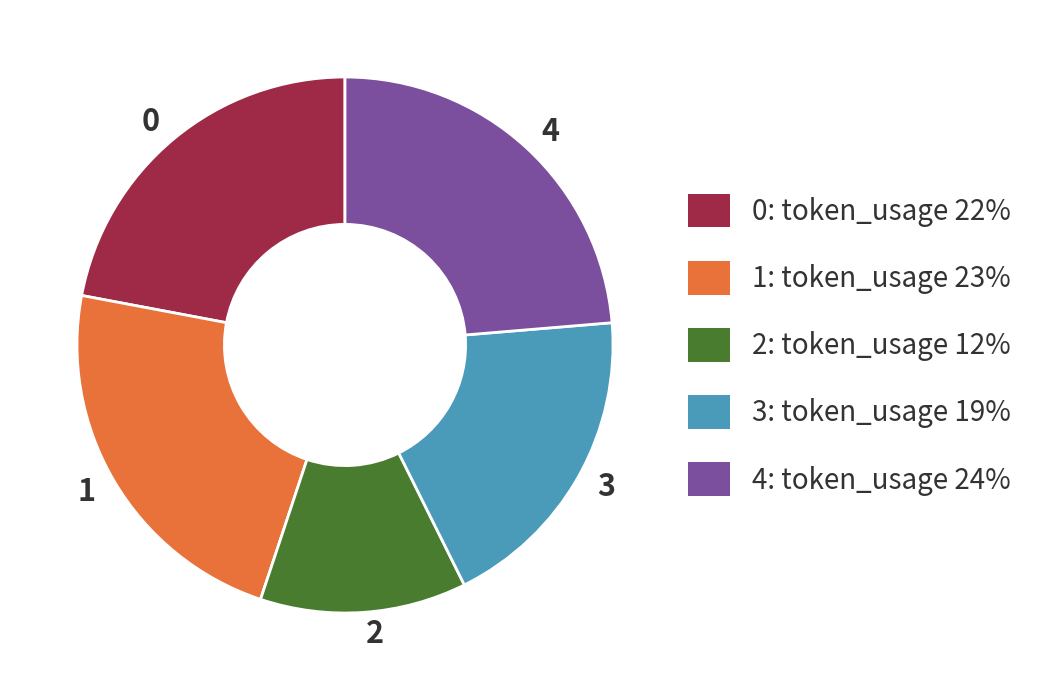

Which category has the biggest portion of the pie?

4